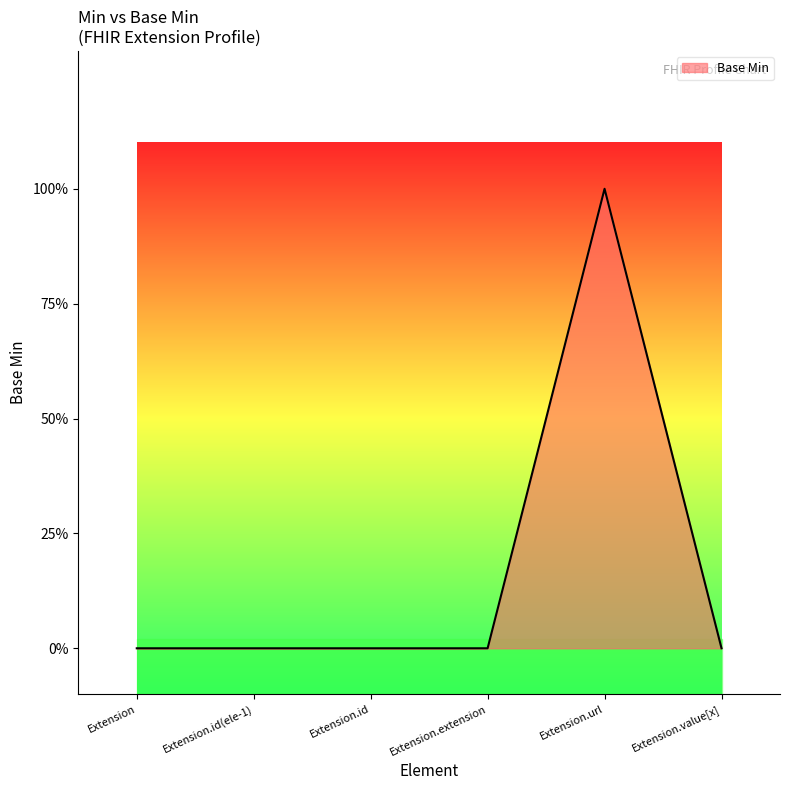

Count the number of data series in this chart.

1